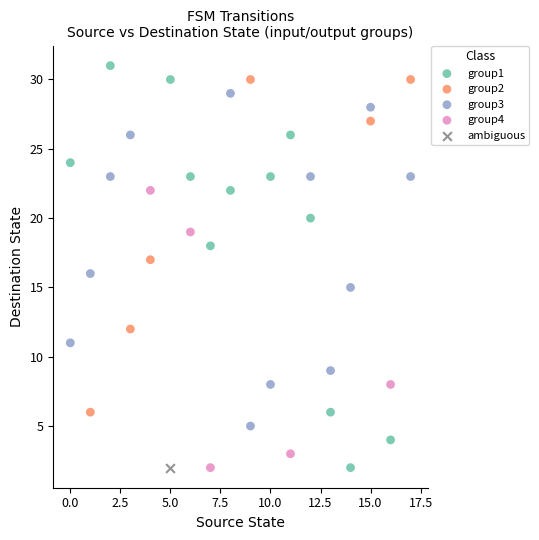

What are all the series names shown in the legend?

group1, group2, group3, group4, ambiguous